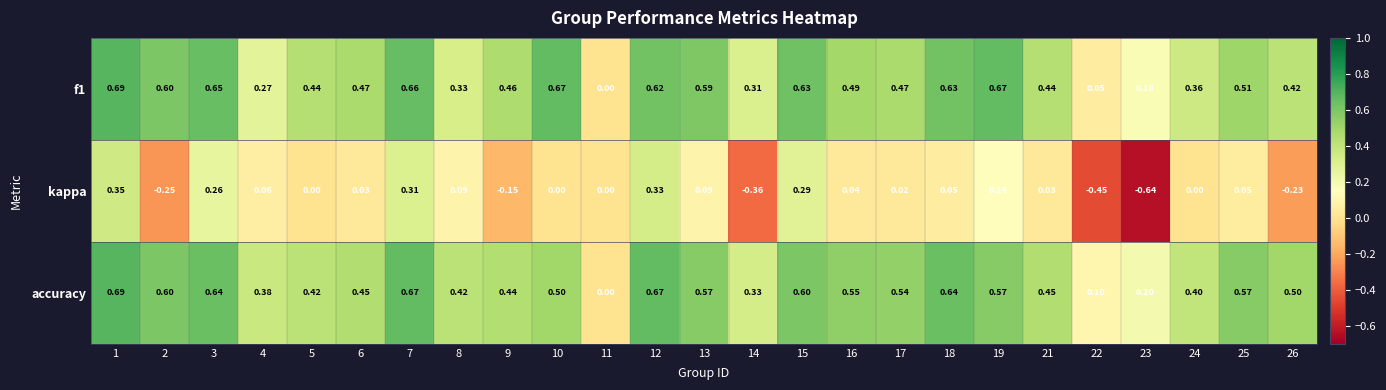

Is the value of accuracy at 17 greater than the value of f1 at 12?

No